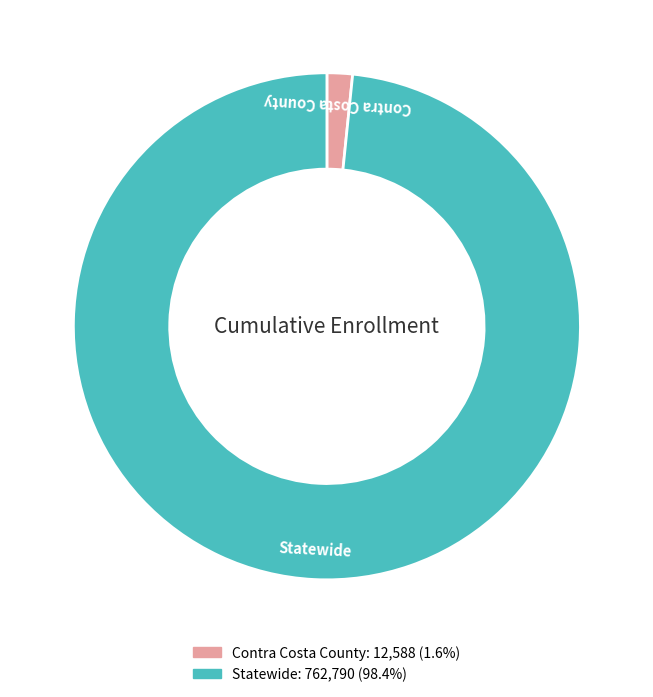

Which category has the biggest portion of the pie?

Statewide